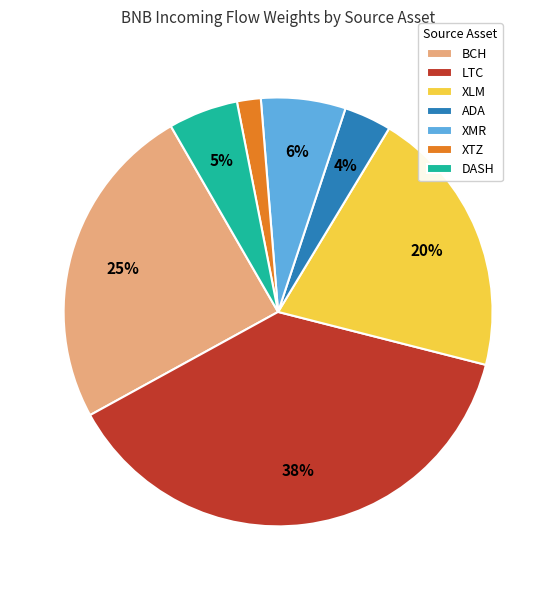

To the nearest percent, what portion does XTZ represent?

2%